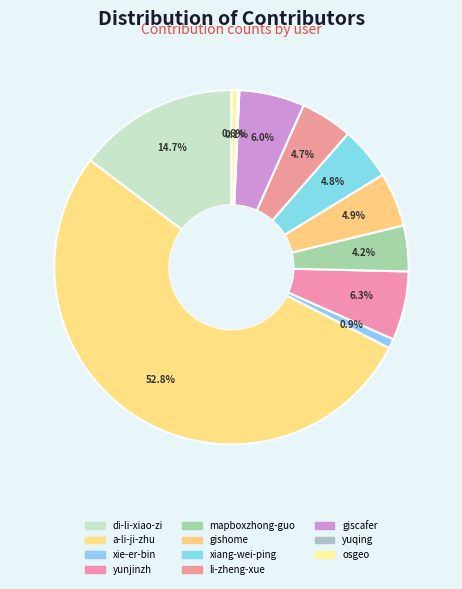

Is it true that a-li-ji-zhu is 48% of the pie?

False